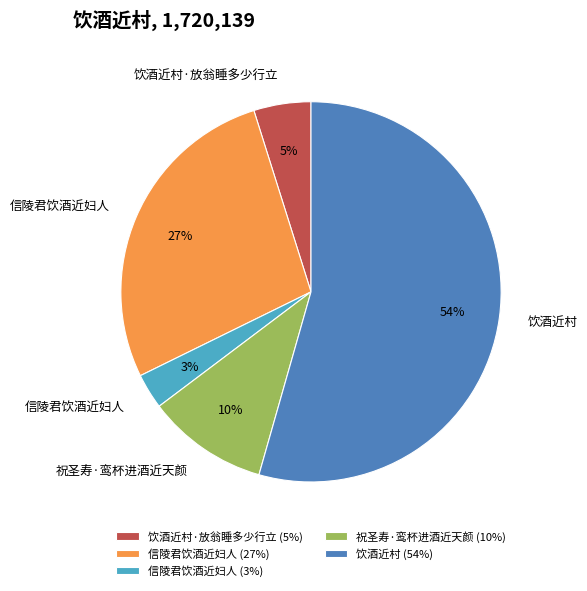

What is the majority slice?

饮酒近村 (54%)